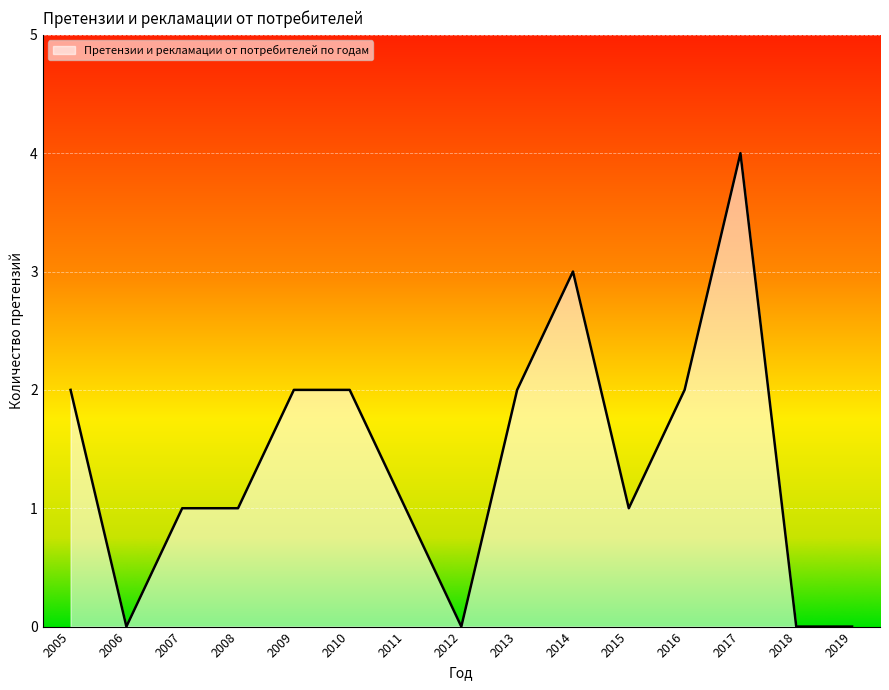

What is the sum of the values at 2019 and 2015?

1